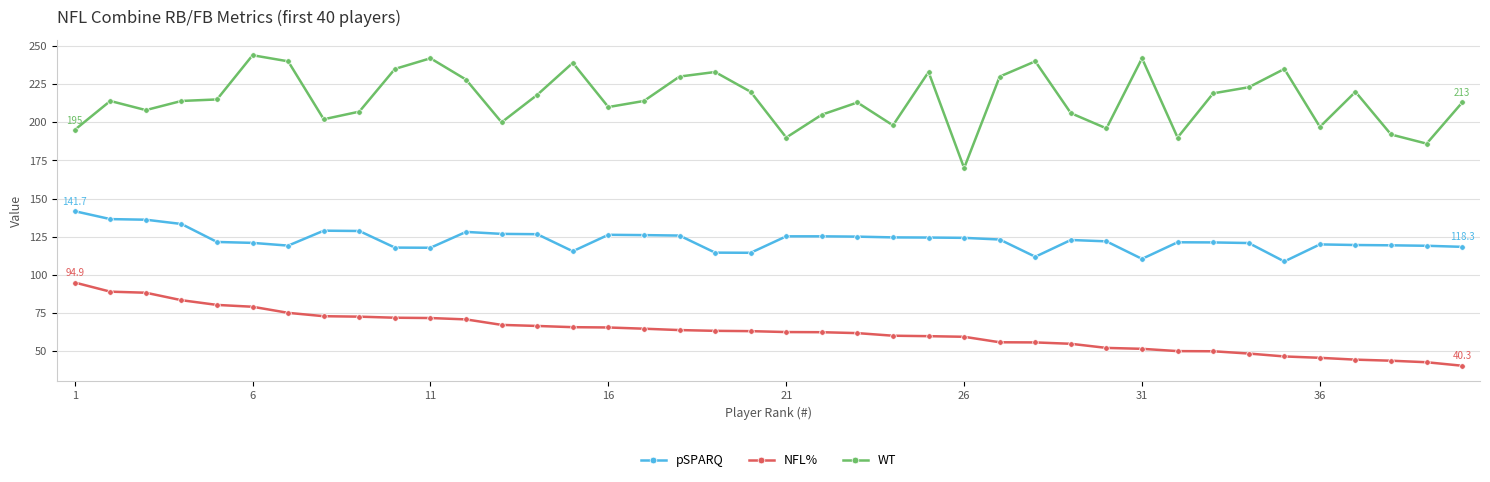

What is the average value of the NFL% series?

62.8